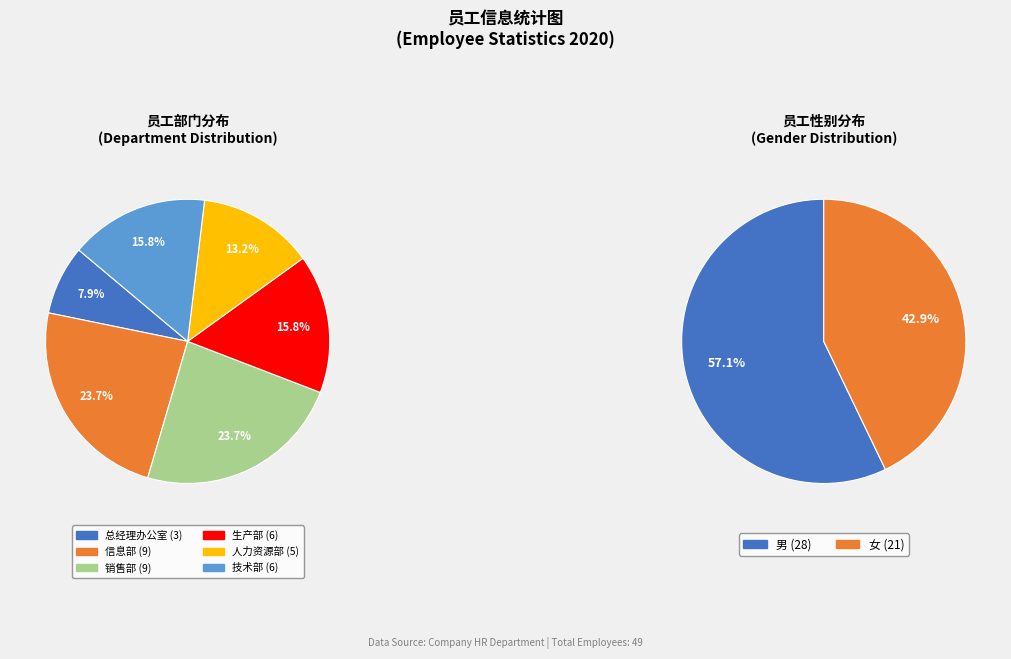

What is the change in value from 销售部 to 人力资源部?

-4